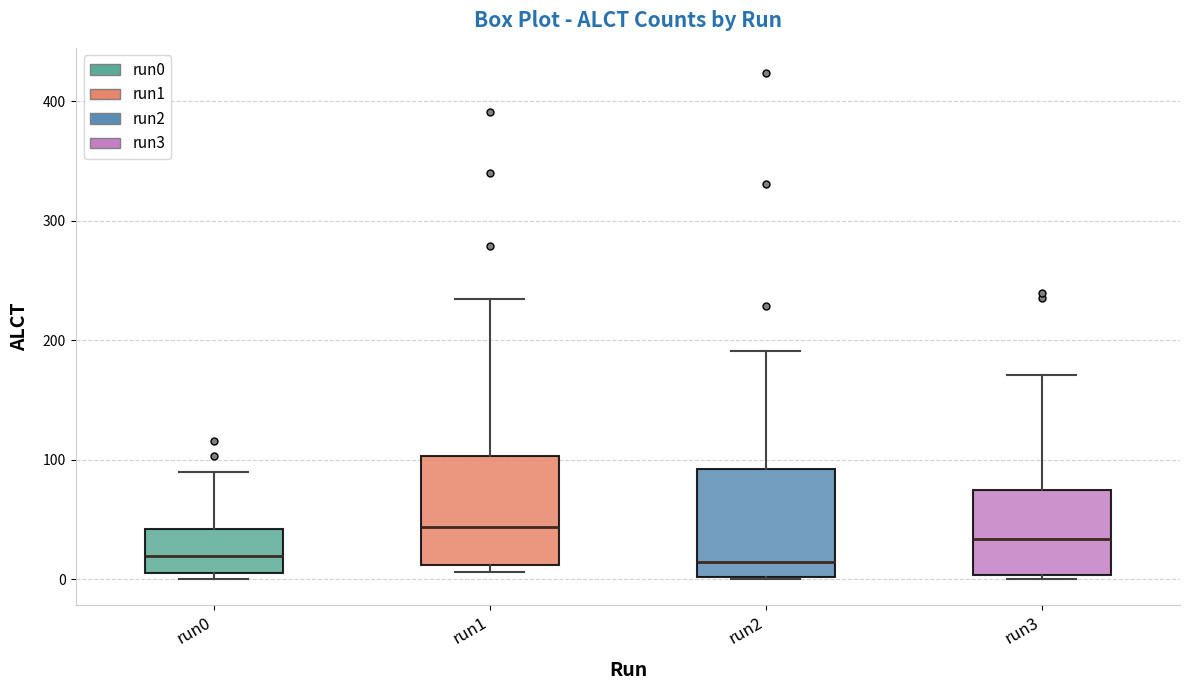

Reading left to right, read every box against the y-axis: the position of its median line, the range the box covers, and the ends of its whiskers. The values are not printed on the chart, so give them approximately, as read against the axis.

run0: median 20, box 10 to 40, whiskers 0 to 90
run1: median 40, box 10 to 100, whiskers 10 (just below the box's lower edge) to 230
run2: median 10, box 0 to 90, whiskers 0 to 190
run3: median 30, box 0 to 70, whiskers 0 (just below the box's lower edge) to 170